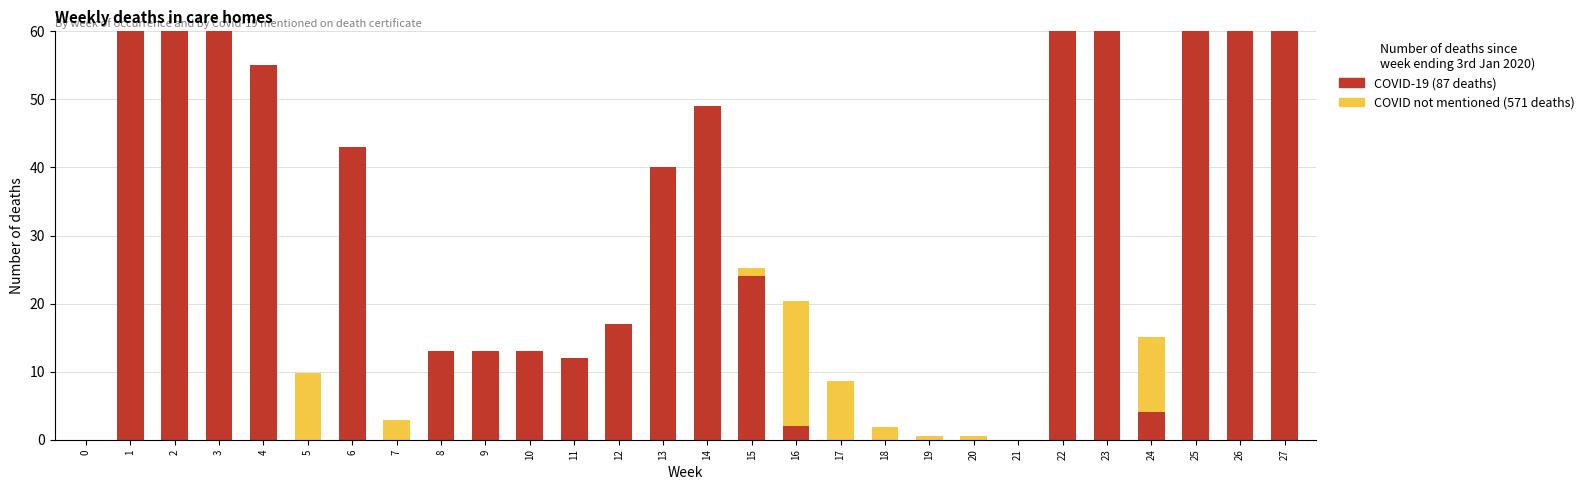

Which series has the widest spread of values?

COVID-19 (87 deaths)